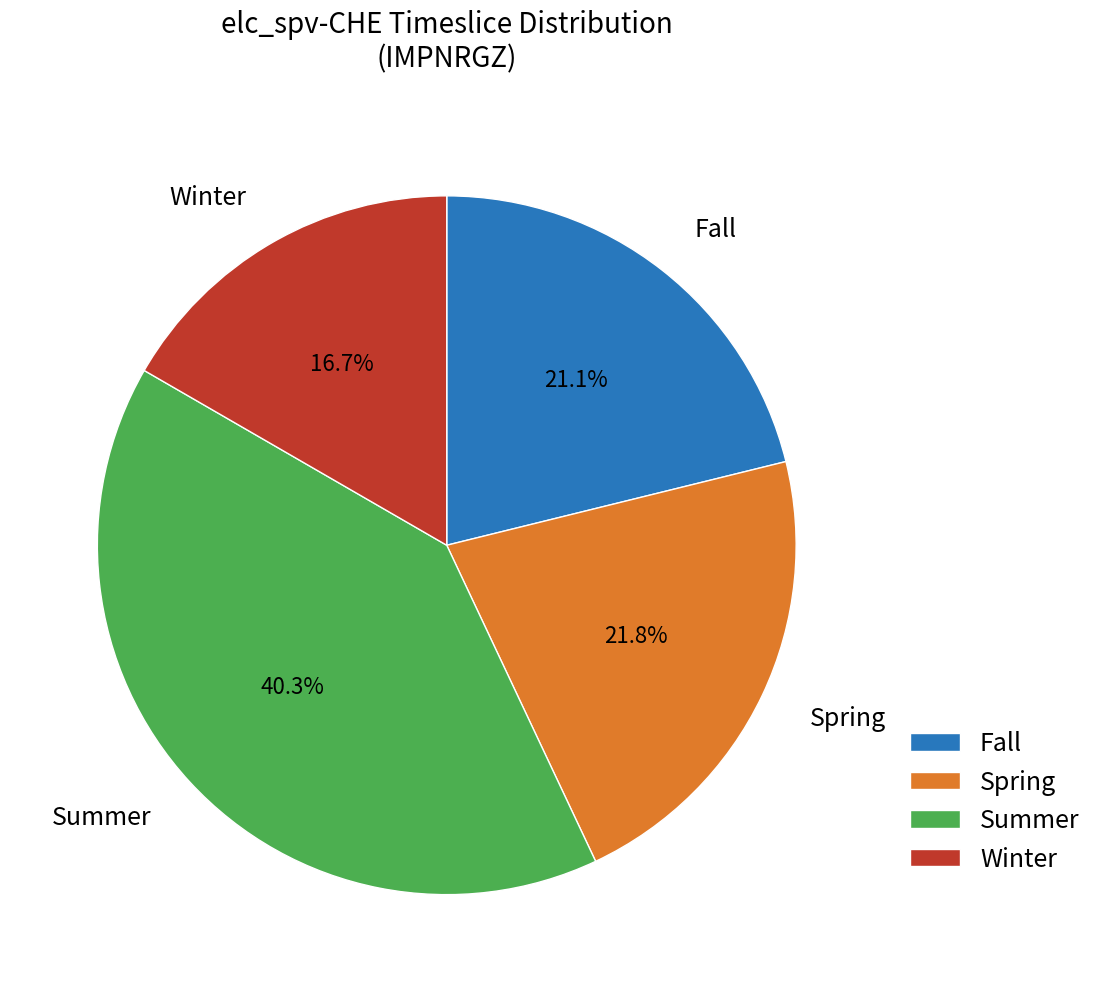

Which category has the biggest portion of the pie?

Summer